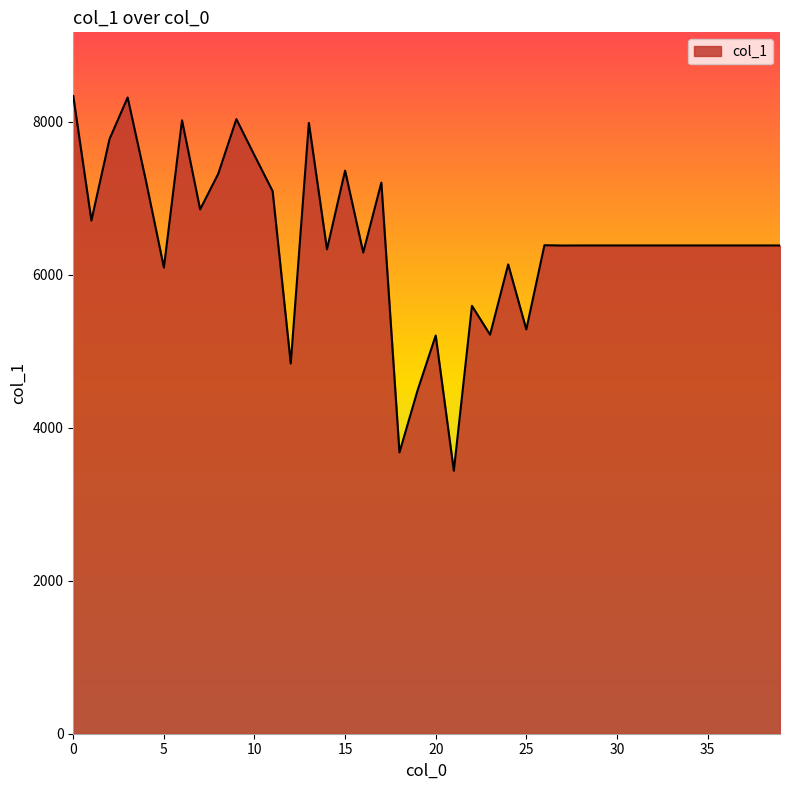

What is the difference between the maximum and minimum values?

4896